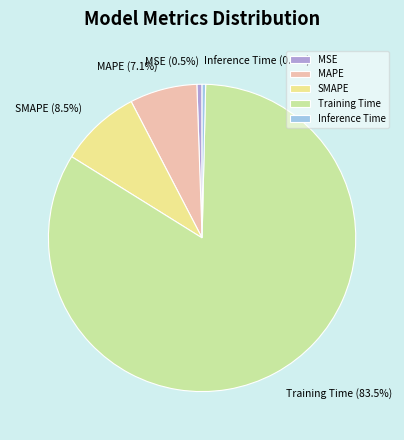

Which category has the biggest portion of the pie?

Training Time